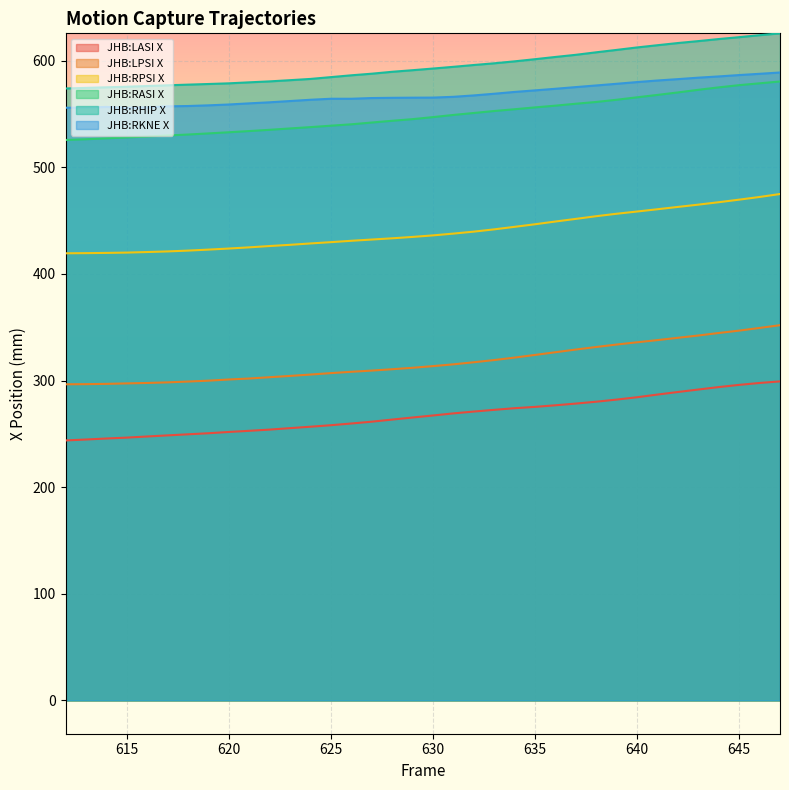

What is the sum of the JHB:RASI X values at 618 and 629?

1076.0